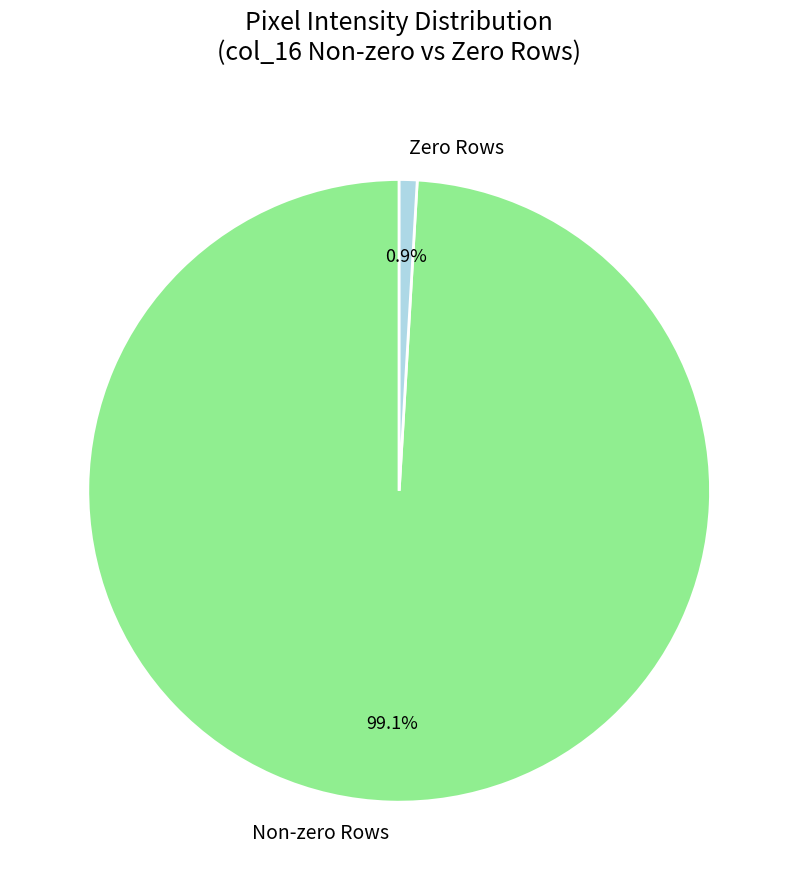

Combined, do Zero Rows and Non-zero Rows account for over 50%?

Yes